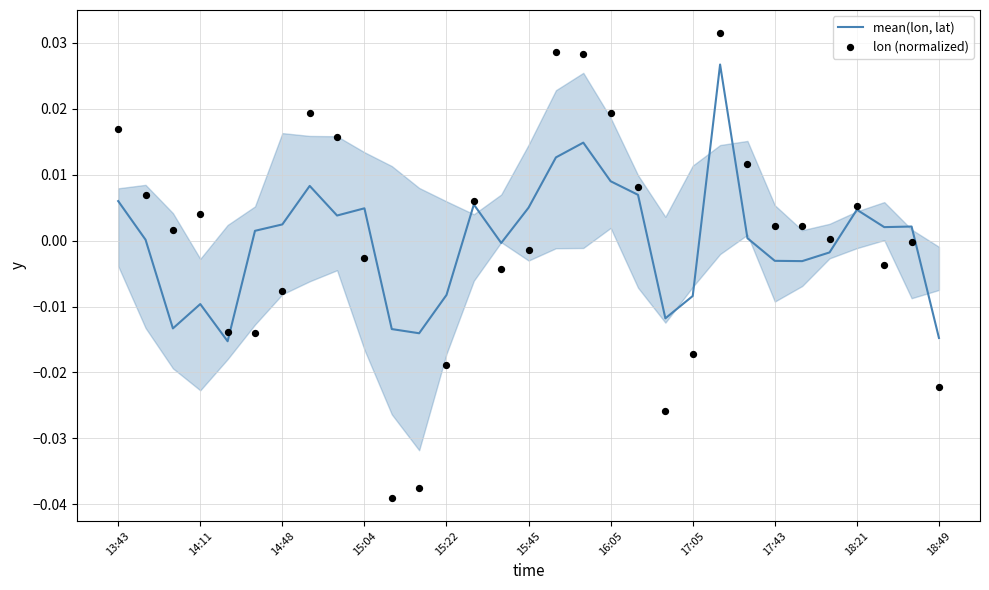

At which category is the sum across all series the highest?

22